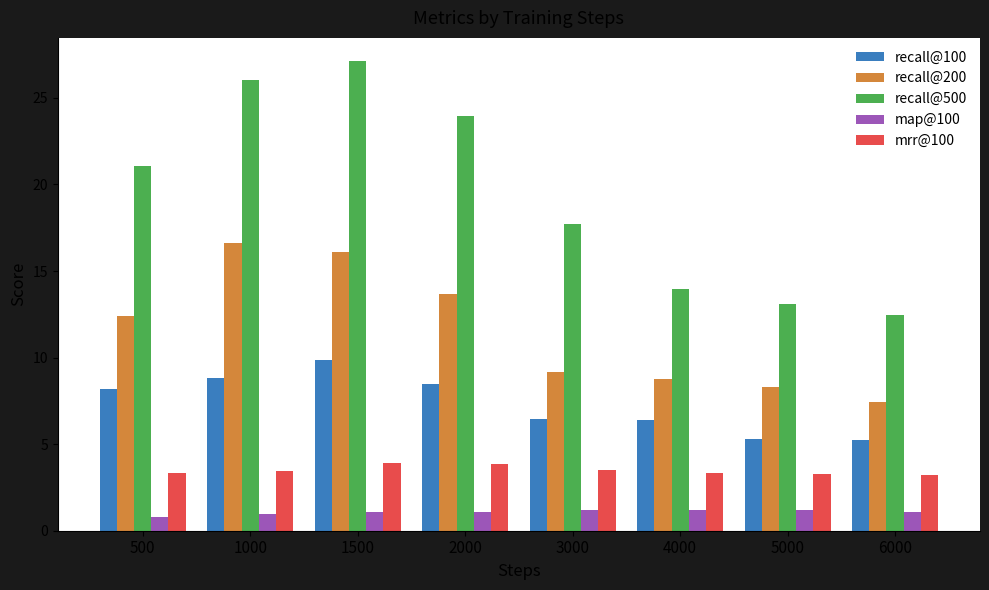

What is the minimum value for map@100?

0.8